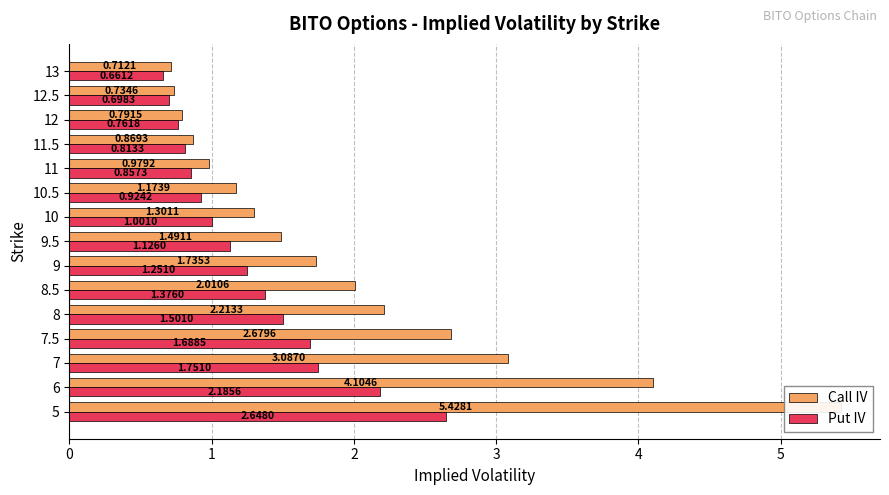

Is the value of Put IV at 12 greater than the value of Call IV at 12?

No